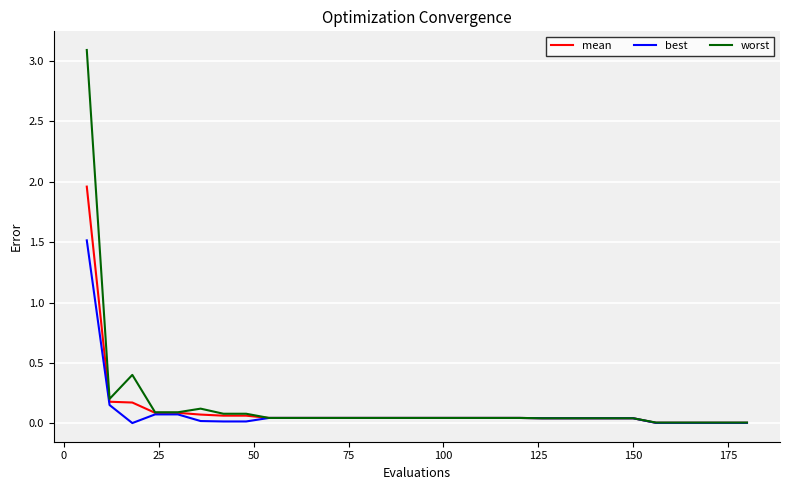

What are all the series names shown in the legend?

mean, best, worst